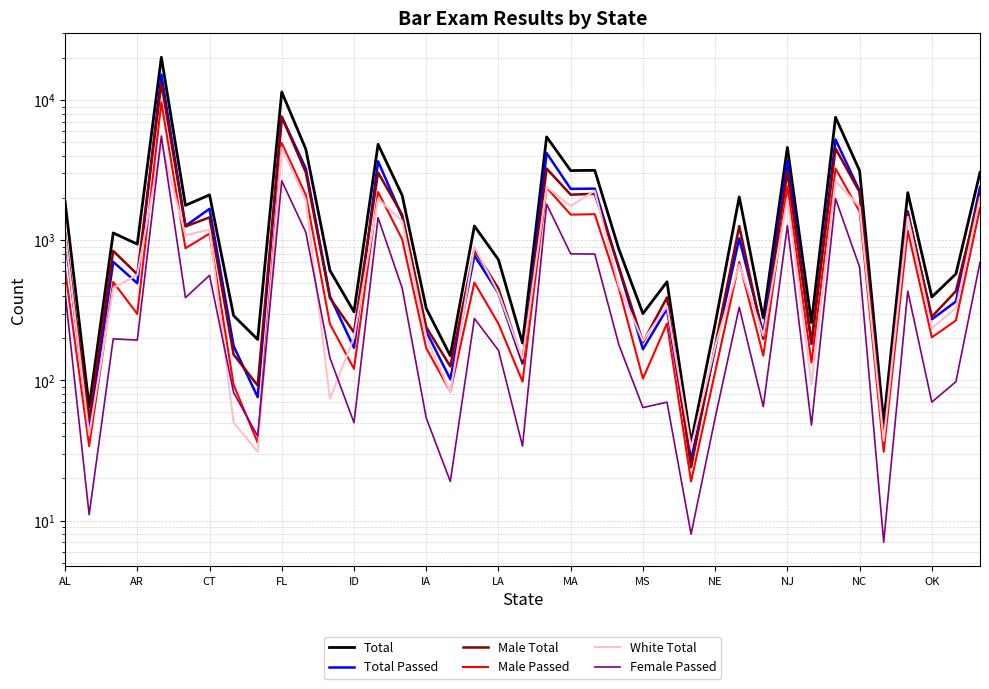

Reading left to right, list all the values displayed in this chart.

Total: 1892	65	1129	939	20269	1777	2111	290	196	11443	4471	610	309	4844	2096	327	150	1266	727	185	5474	3146	3160	866	300	506	36	253	2041	279	4606	259	7553	3138	50	2191	394	576	3050
Total Passed: 1047	45	702	494	15251	1268	1679	176	76	7616	3249	399	171	3666	1476	224	102	780	419	132	4198	2329	2339	636	167	325	27	169	1033	215	3711	182	5239	2249	38	1607	273	366	2396
Male Total: 1132	53	840	572	13207	1255	1459	153	92	7626	3051	388	220	3045	1525	240	126	852	452	136	3252	2117	2150	645	187	391	24	177	1264	198	3093	187	4523	2208	38	1564	285	434	2145
Male Passed: 618	34	504	298	9682	878	1117	93	36	4946	2106	253	121	2214	1017	170	83	500	254	98	2378	1526	1537	455	103	255	19	115	700	150	2435	134	3255	1606	31	1173	203	268	1700
White Total: 1112	41	456	567	4842	1088	1191	50	31	4603	1932	74	202	1979	1373	204	82	902	420	143	2400	1757	2255	470	192	339	33	175	672	209	1990	94	2647	1736	37	1472	237	328	2024
Female Passed: 425	11	198	194	5556	390	562	82	40	2657	1141	145	50	1450	457	54	19	277	164	34	1813	801	798	180	64	70	8	54	333	65	1274	48	1984	643	7	434	70	98	696